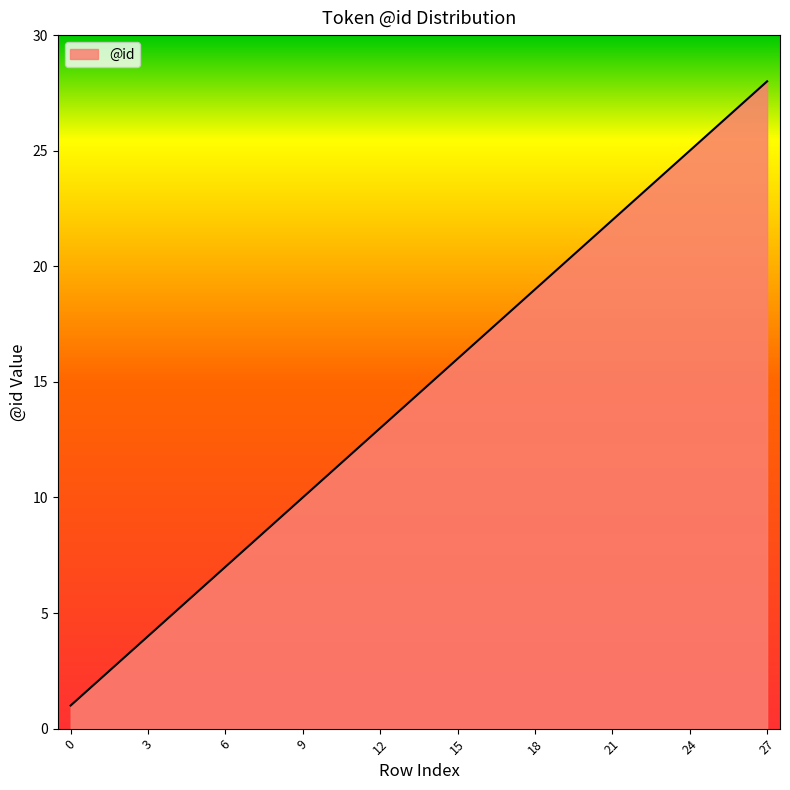

What is the maximum value shown in the chart?

28